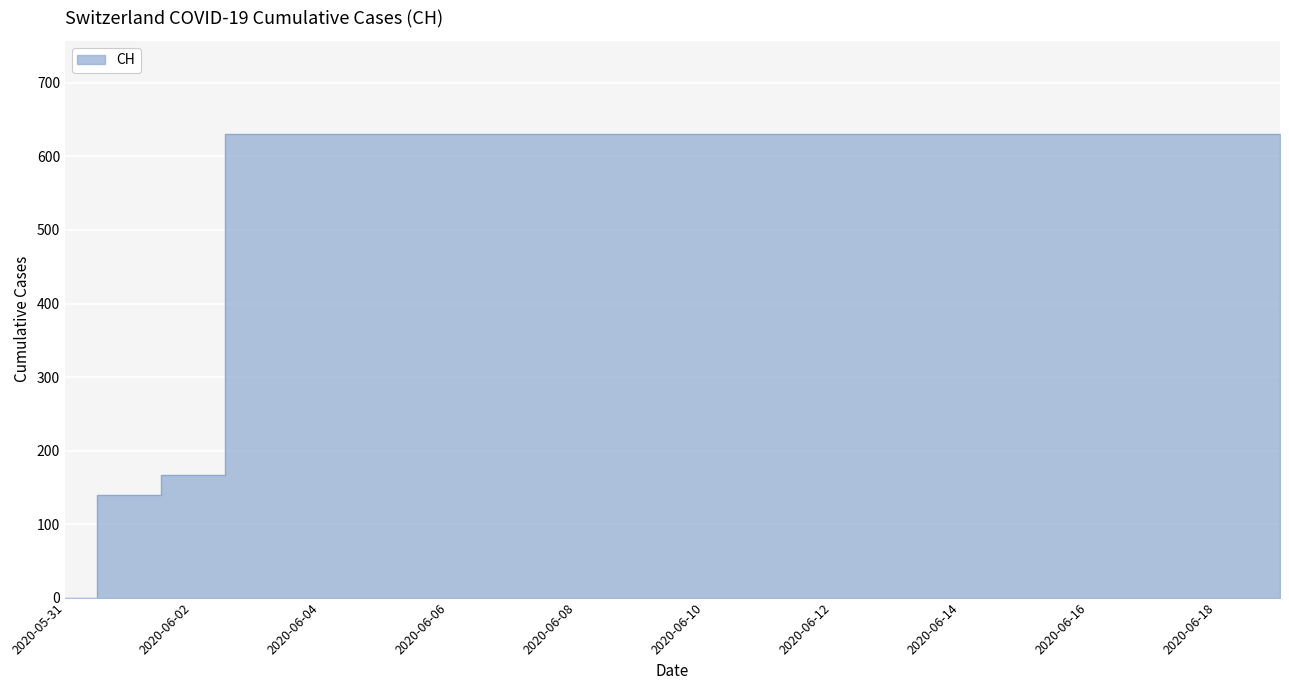

What is the ratio of the value at 2020-06-08 to the value at 2020-06-04?

1.0